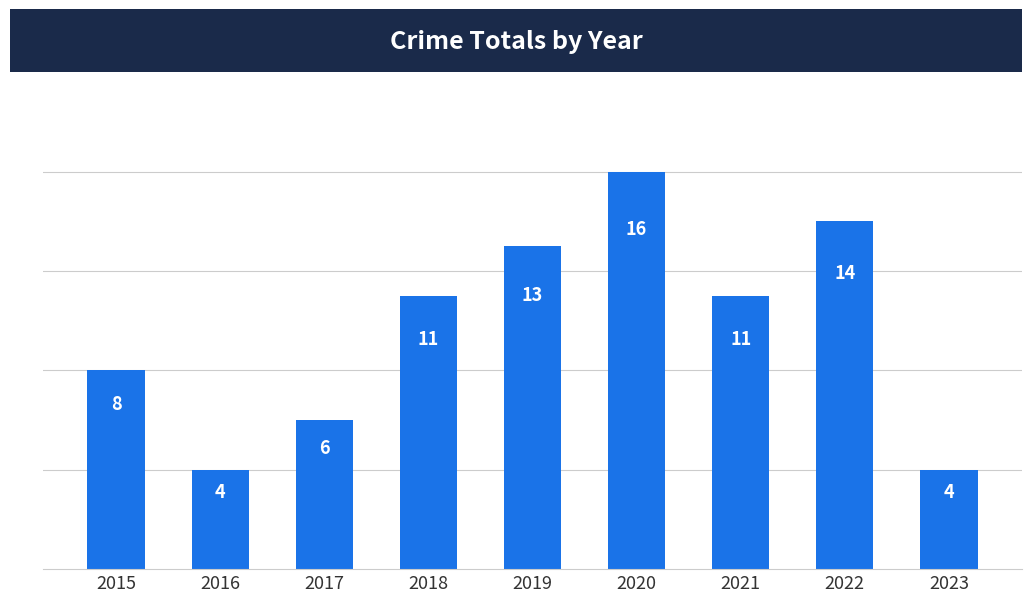

What is the maximum value shown in the chart?

16